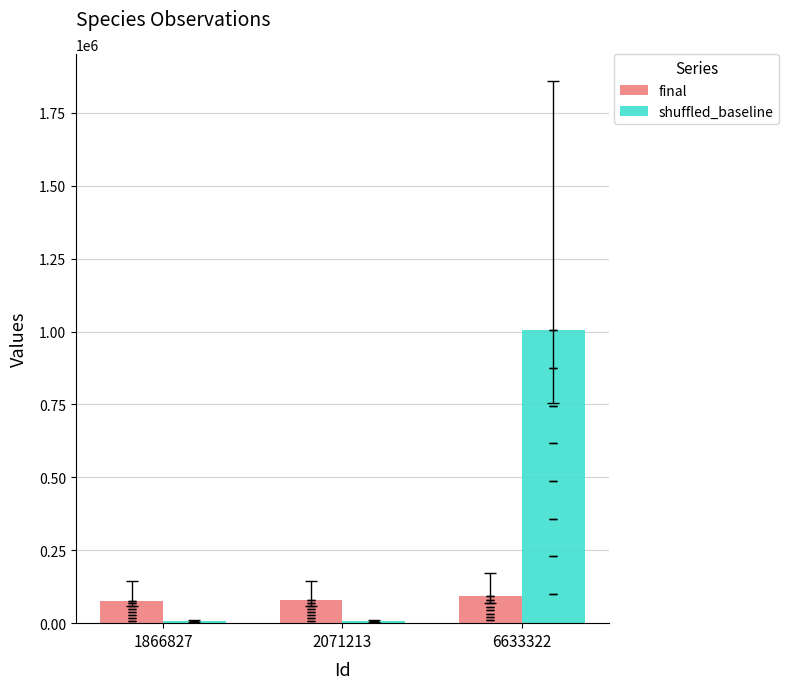

At how many categories does at least one series exceed 795253?

1